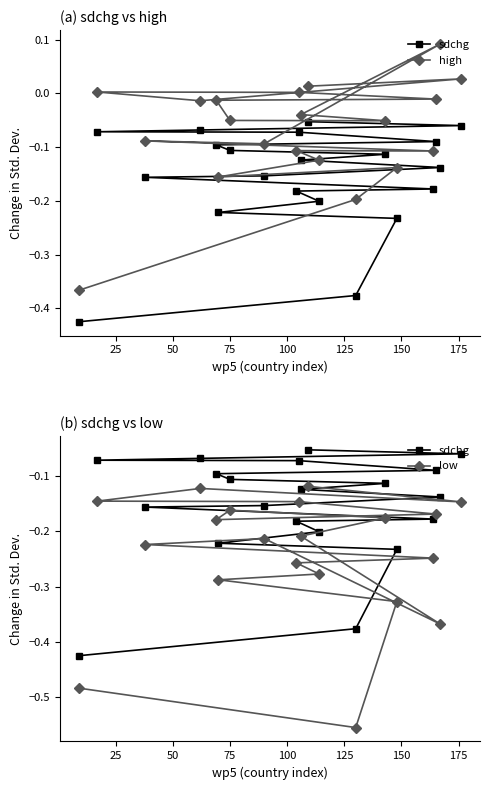

How many series are shown in this chart?

3